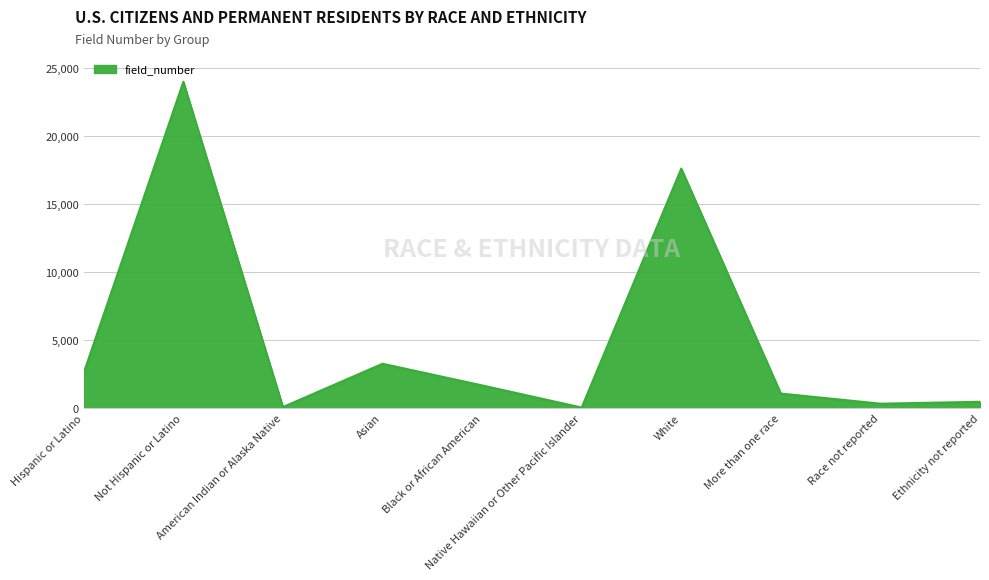

What is the greatest value displayed?

23963